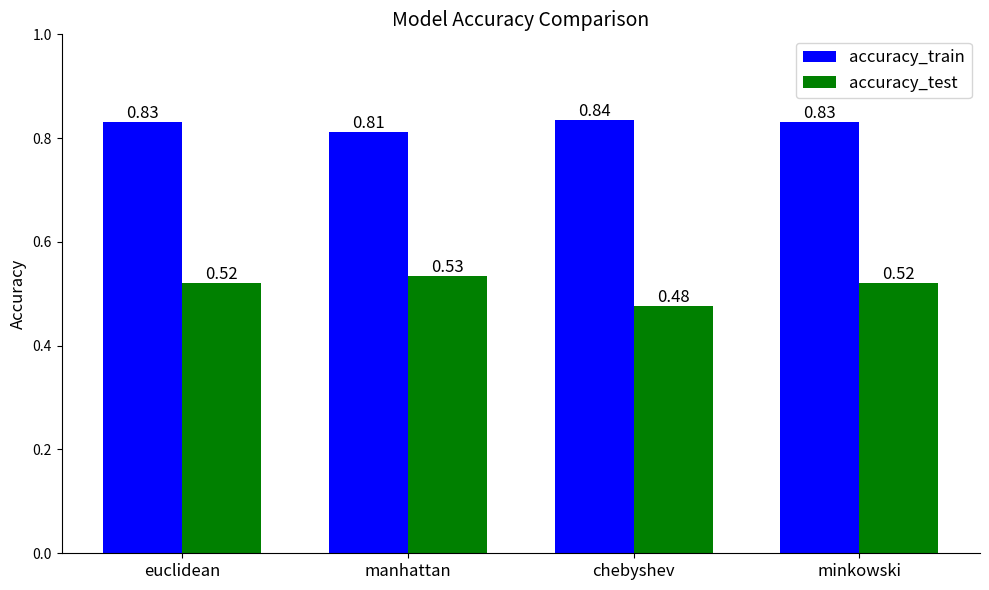

What is the label of the 4th bar from the right?

euclidean